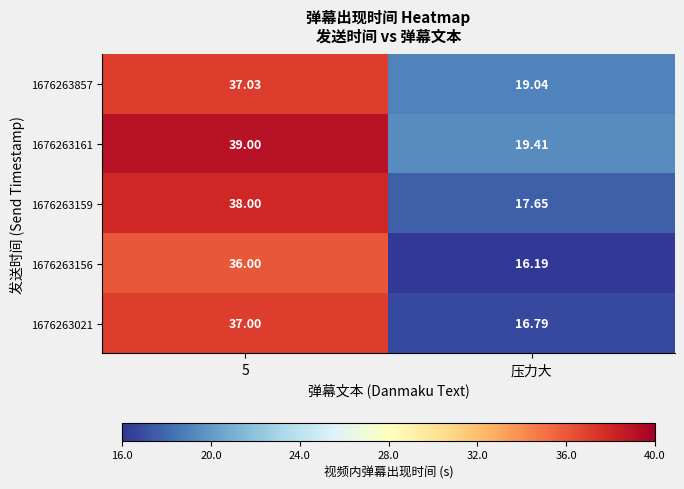

Is the value of 1676263156 at 5 greater than the value of 1676263159 at 5?

No